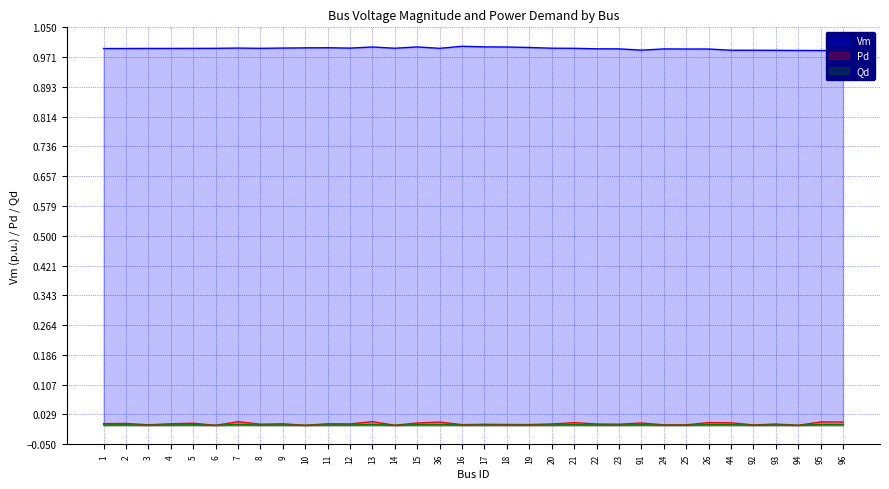

Is the value of Pd at 8 greater than the value of Qd at 4?

No